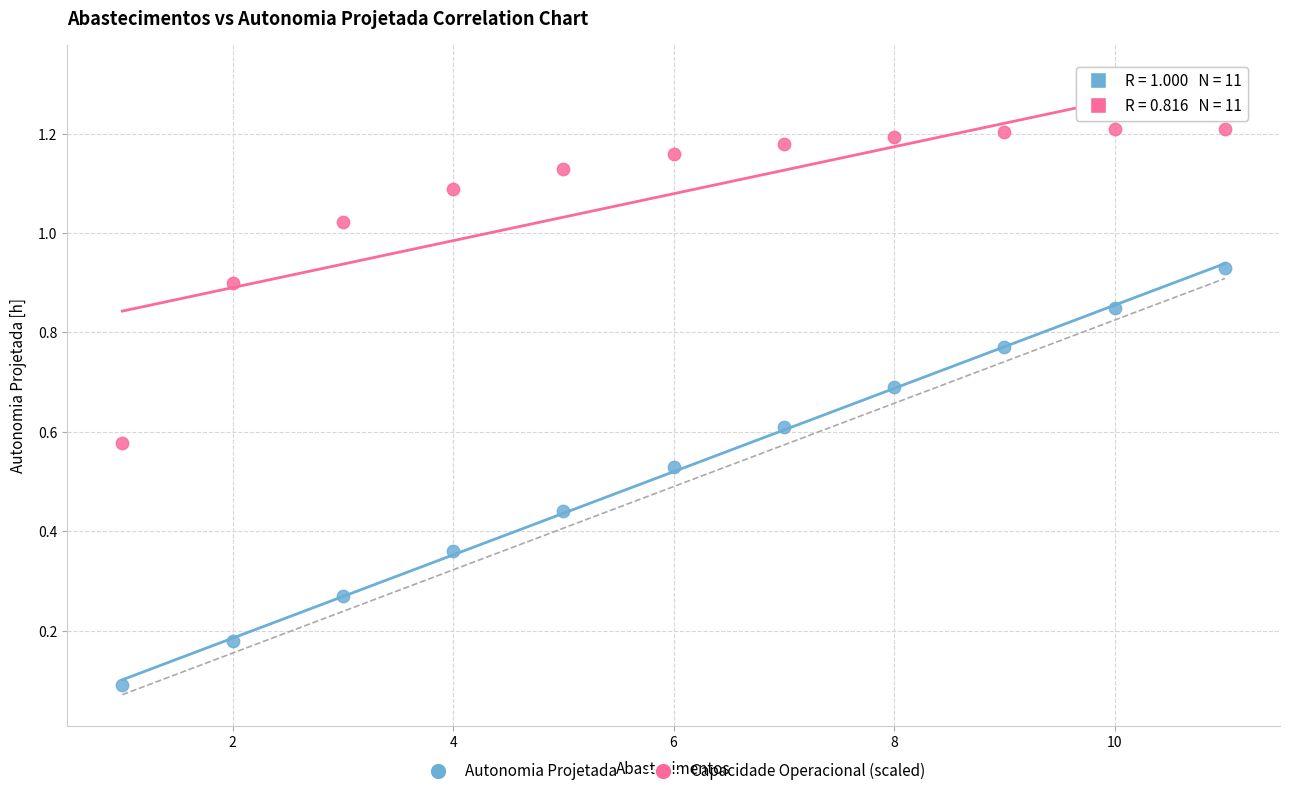

What are all the series names shown in the legend?

Autonomia Projetada, Capacidade Operacional (scaled)